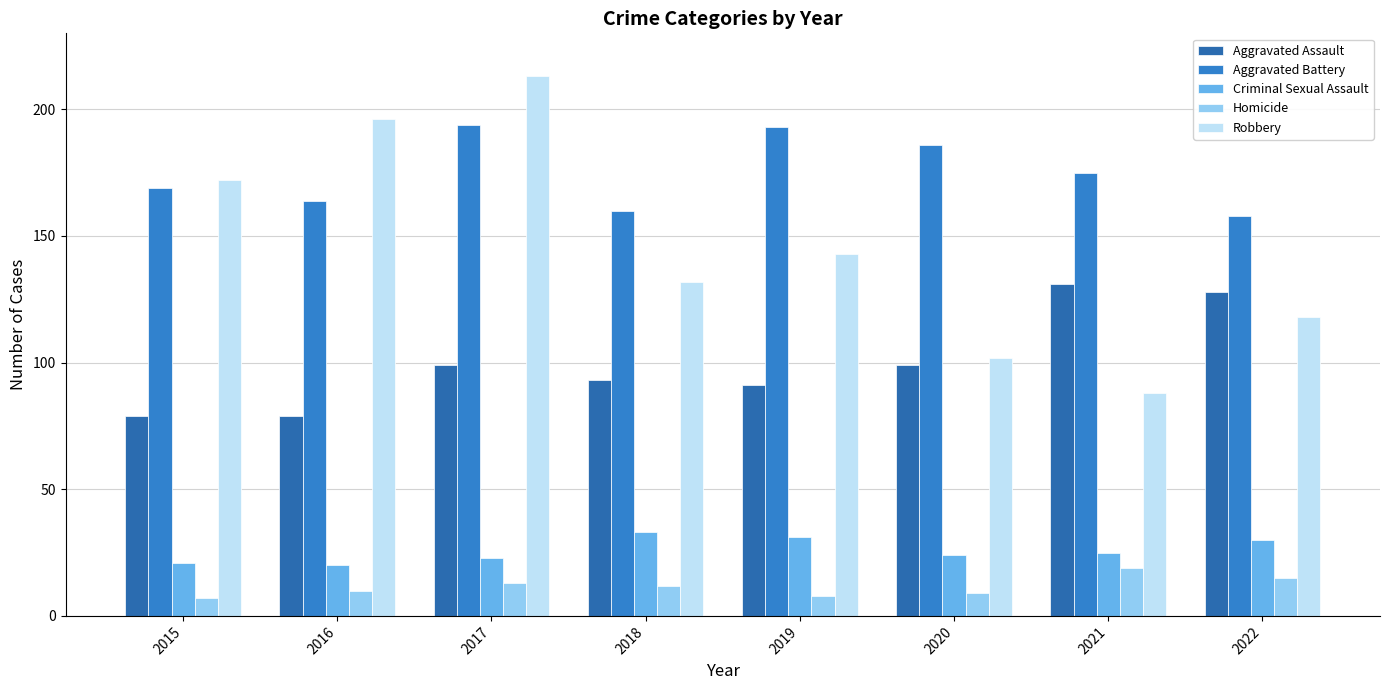

True or false: Aggravated Assault has a value of 25 at 2018.

False